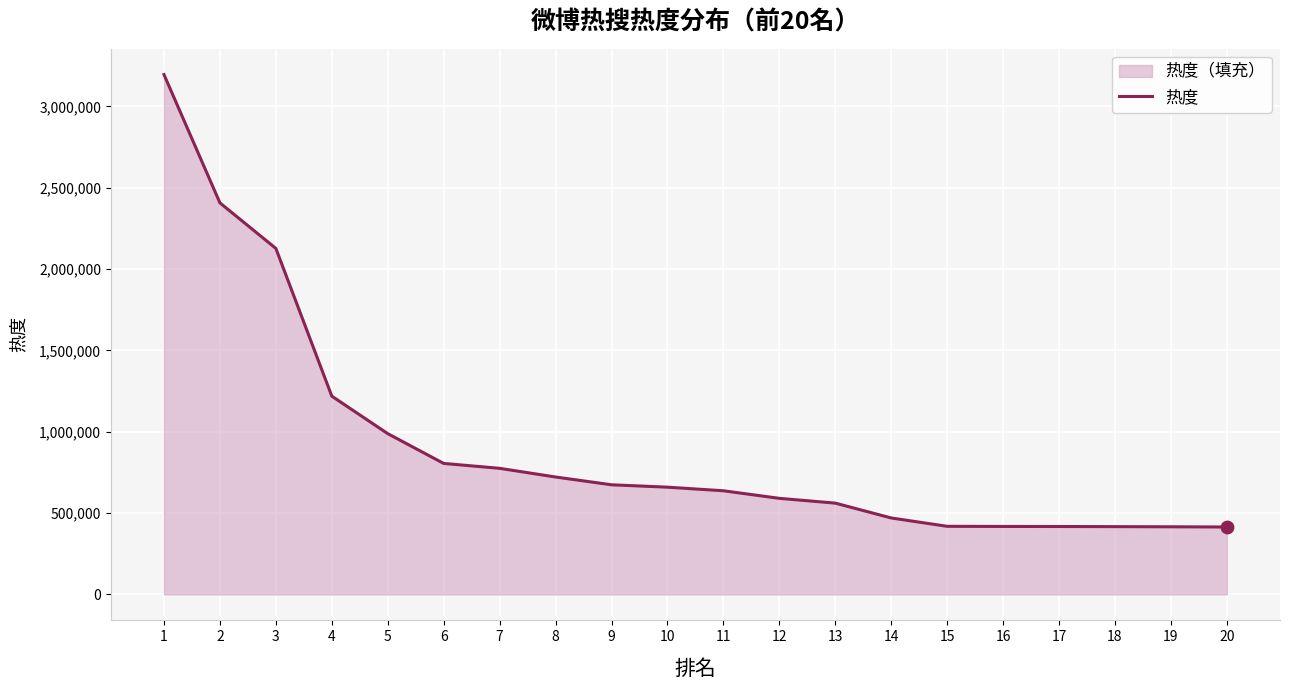

What is the ratio of the value at 18 to the value at 10?

0.6